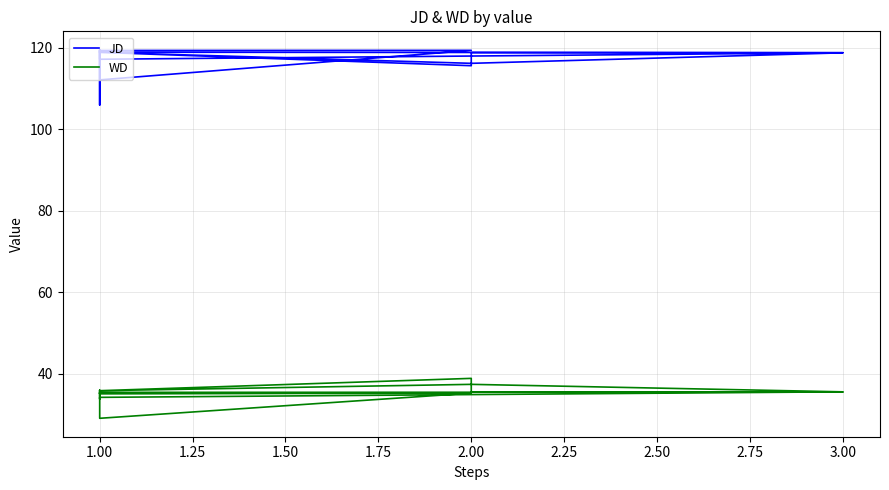

What is the value of the JD point at the 4th from the left?

119.4